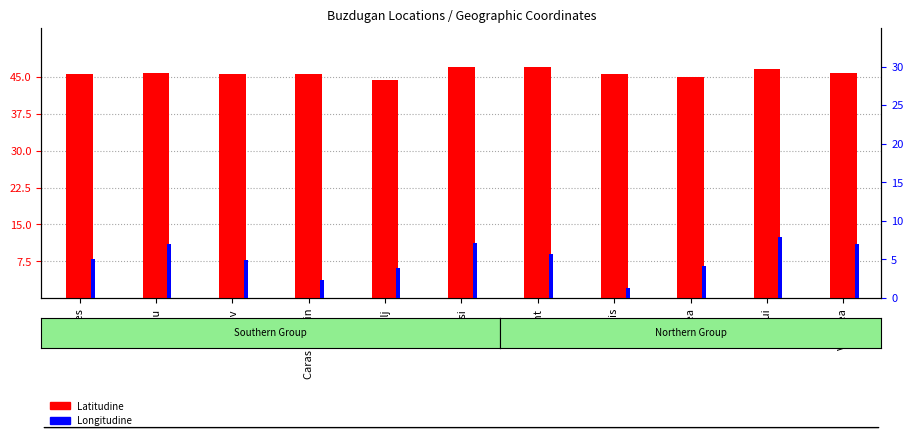

How many data points in Latitudine are above 45?

10